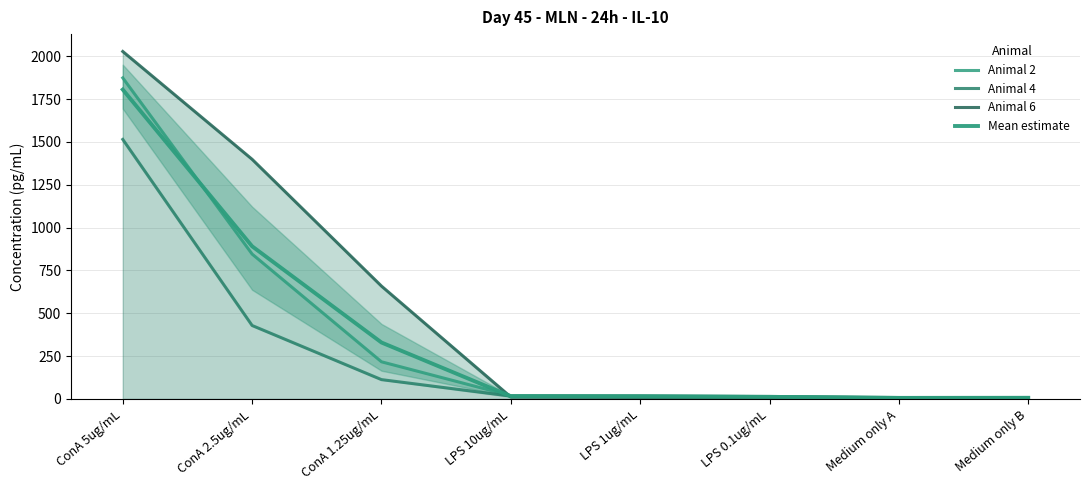

The Animal 2 series shows 6.2 at Medium only A. True or false?

True